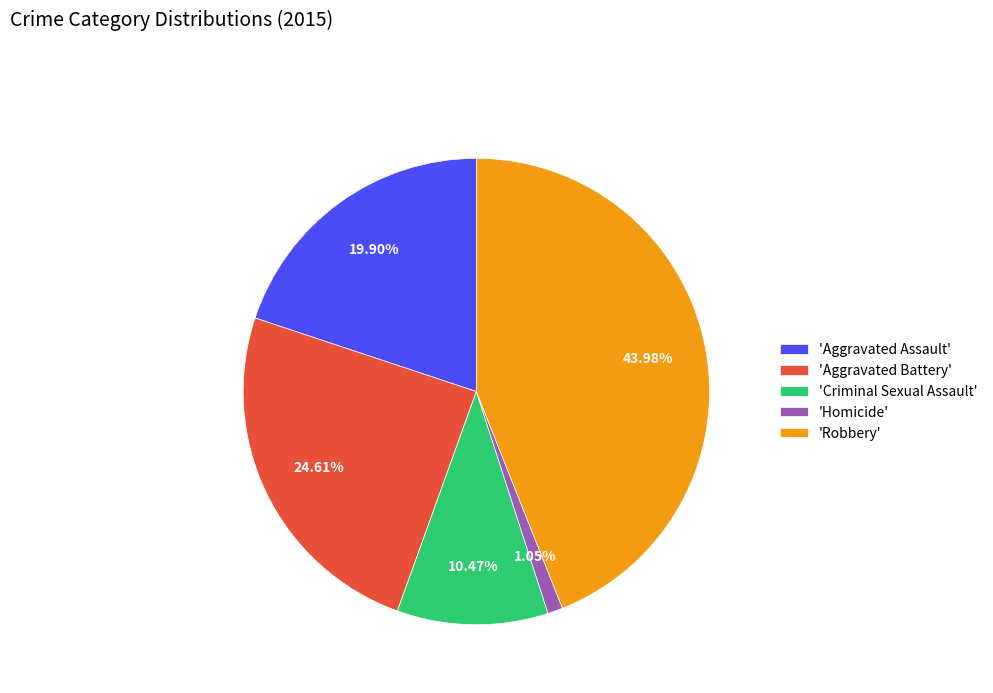

Combined, do 'Homicide' and 'Aggravated Assault' account for over 50%?

No